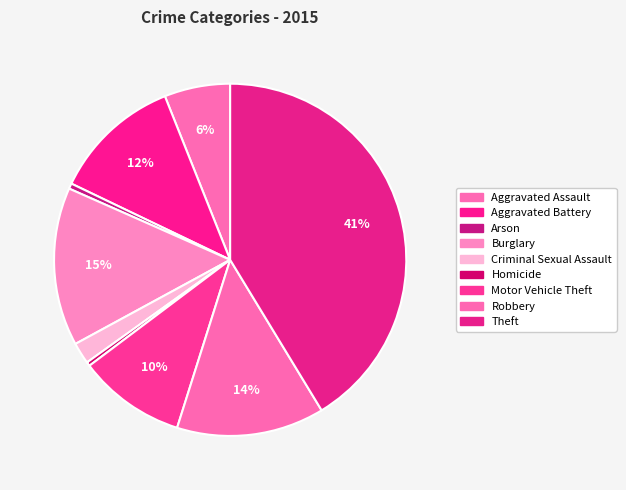

What is the change in value from Aggravated Battery to Homicide?

-93